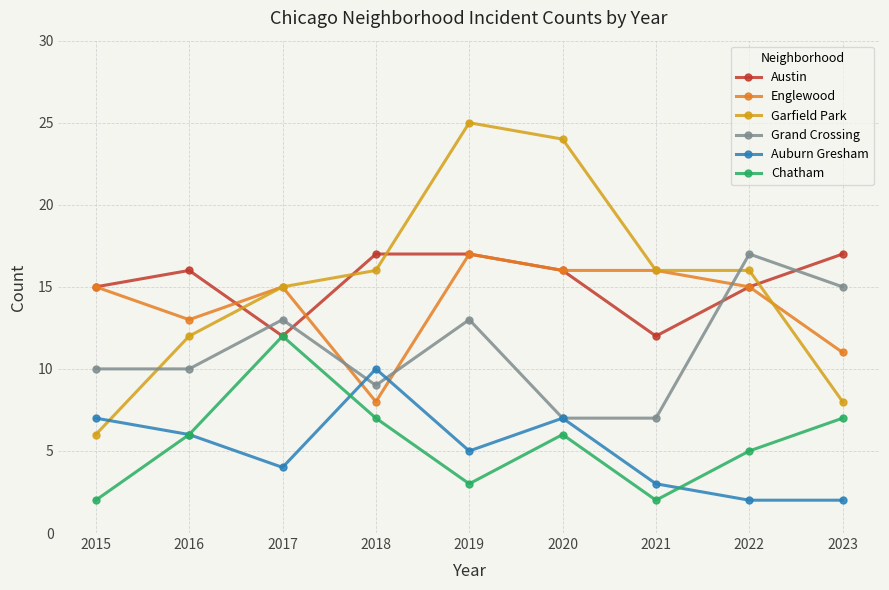

The Austin series shows 16 at 2017. True or false?

False